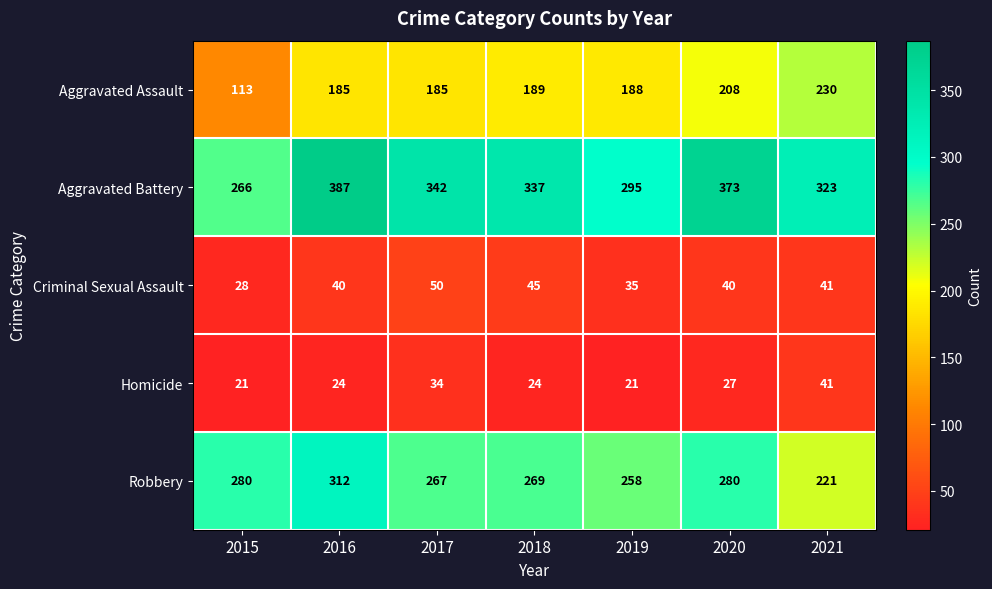

What is the greatest value displayed?

387